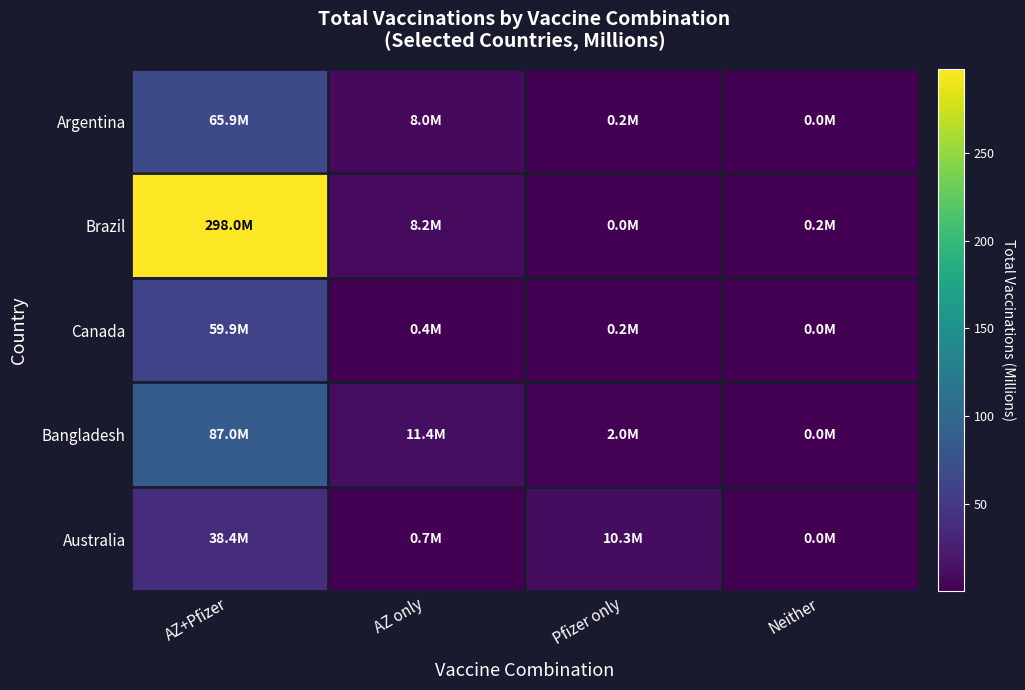

Which label corresponds to the smallest value in the chart?

Neither